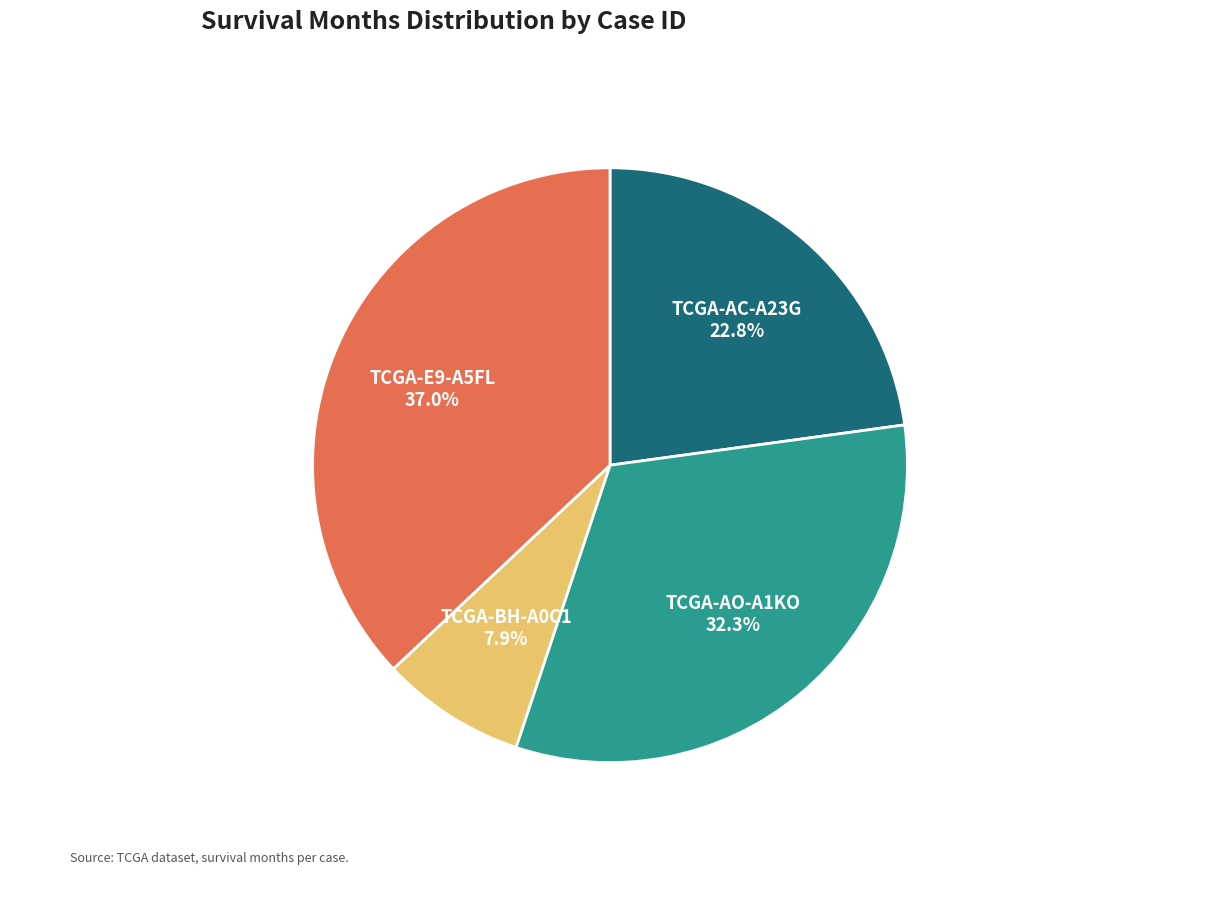

Is there any slice that represents more than half of the pie?

No